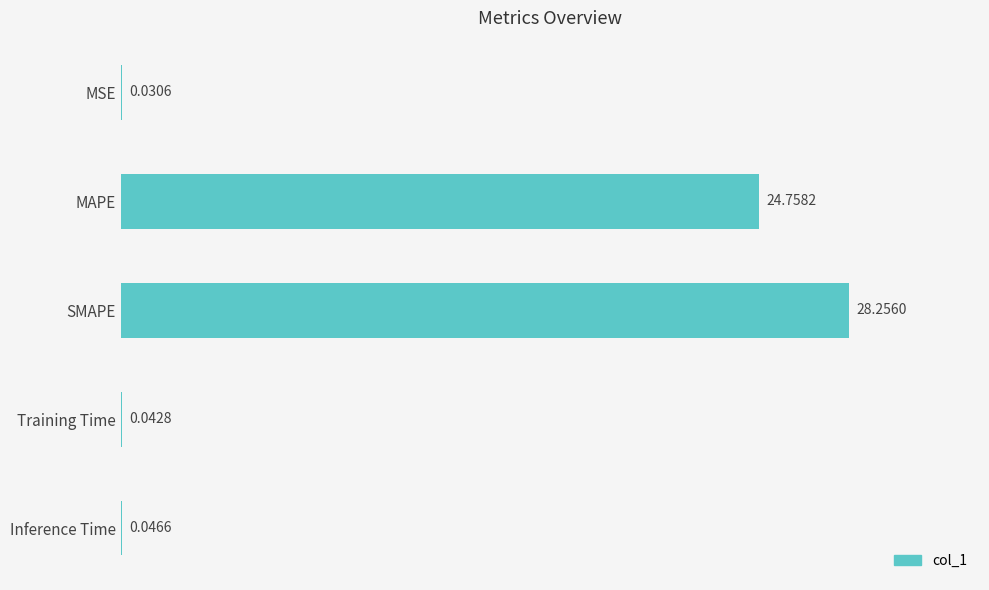

What is the average value?

10.6